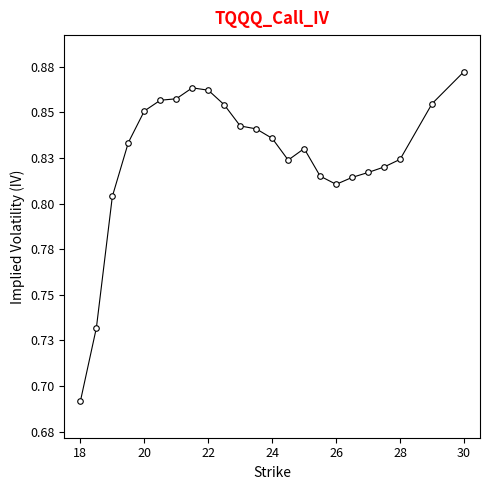

How many interior local peaks (higher than both neighbors) does the data have?

2